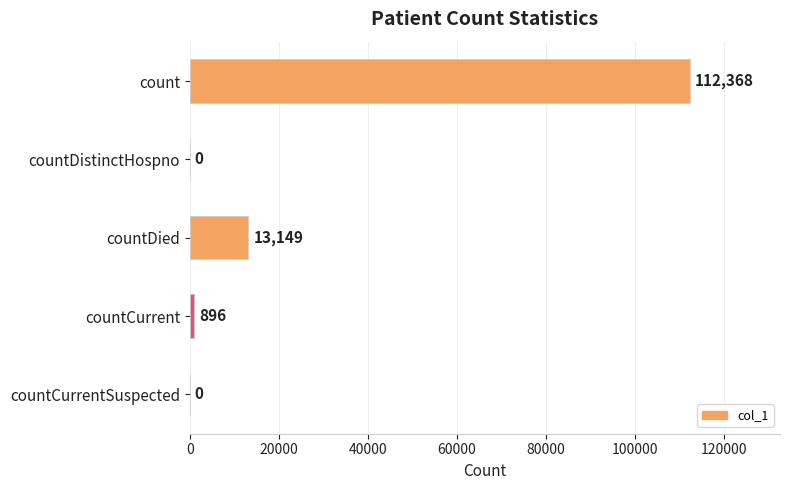

The chart shows a value of 112368 at count. True or false?

True